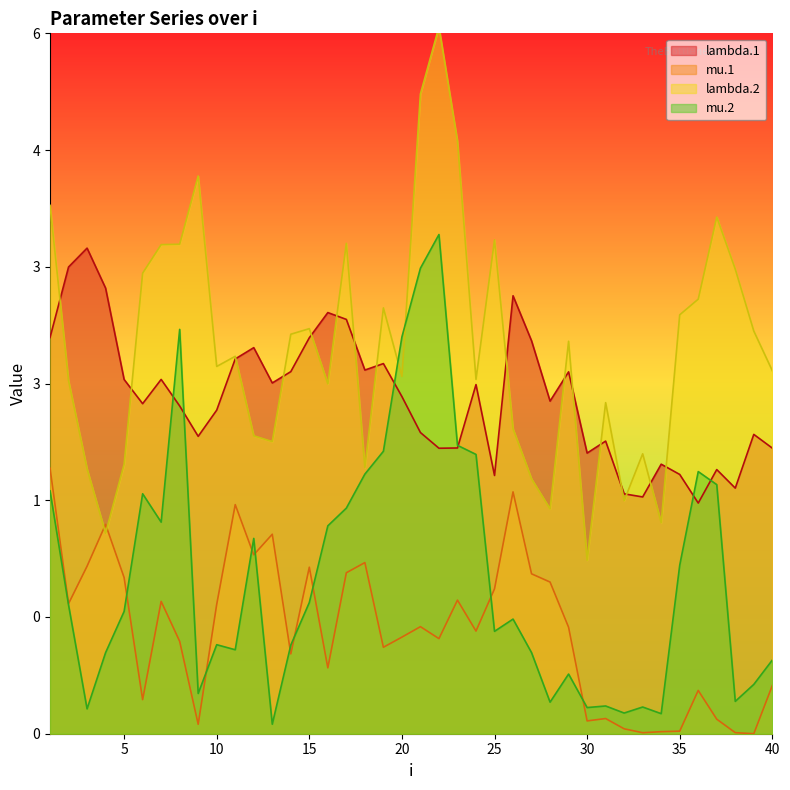

Where do lambda.1 and lambda.2 first cross each other?

1 and 2